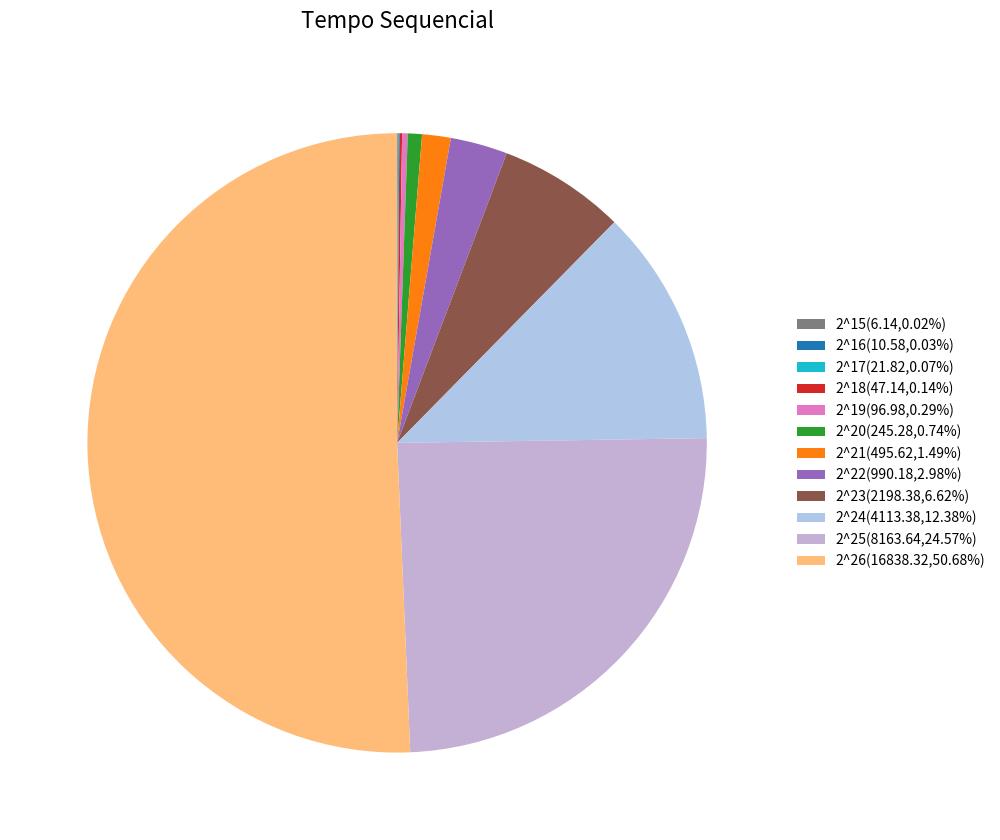

Is it true that 2^23 is 7% of the pie?

True